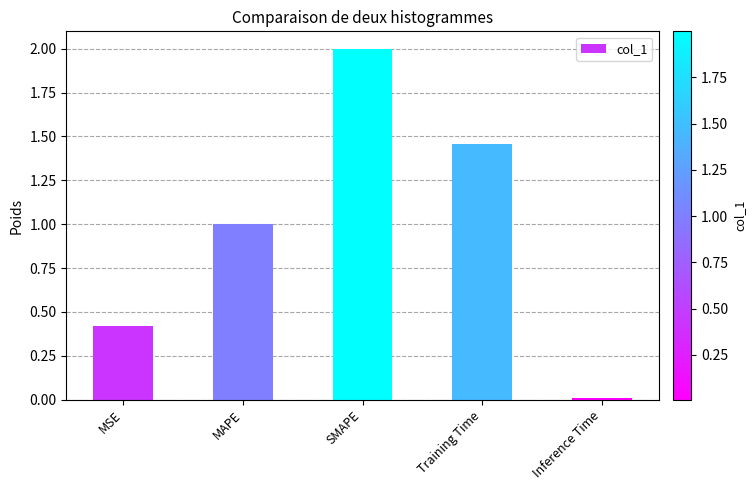

Between MSE and MAPE, which is larger?

MAPE